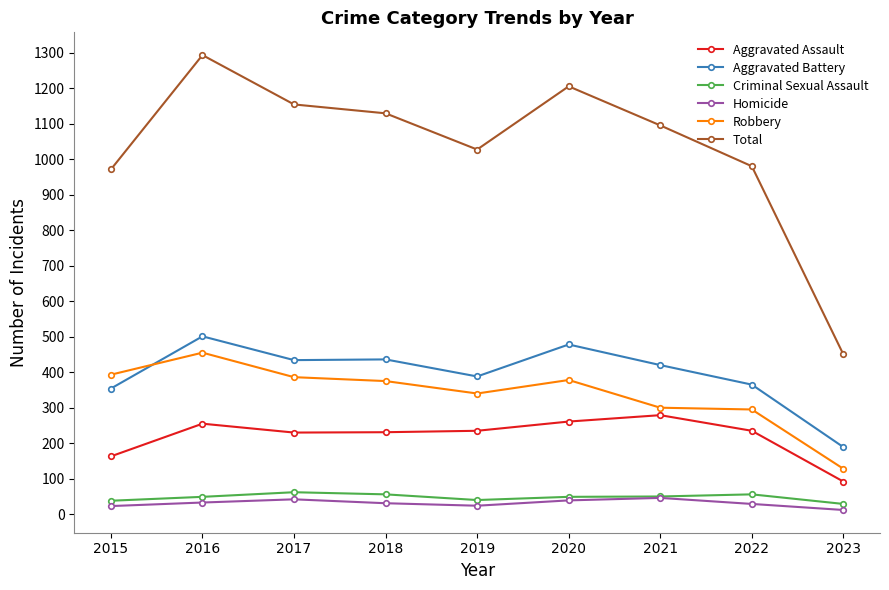

Where is the first local maximum for Aggravated Battery?

2016